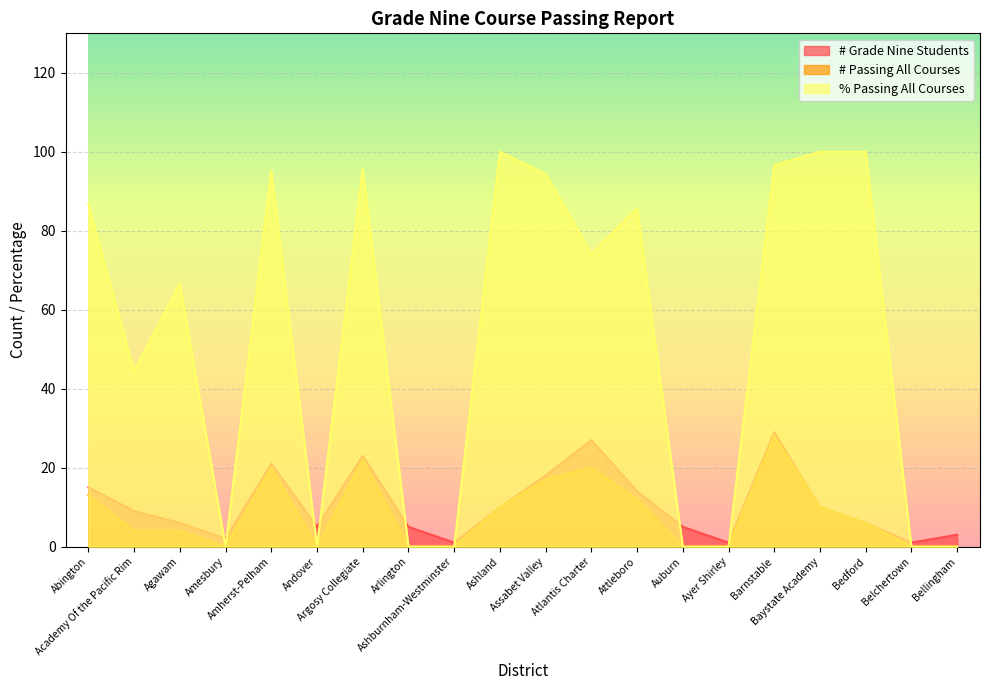

After their last crossing, which series has the higher values: # Grade Nine Students or % Passing All Courses?

# Grade Nine Students